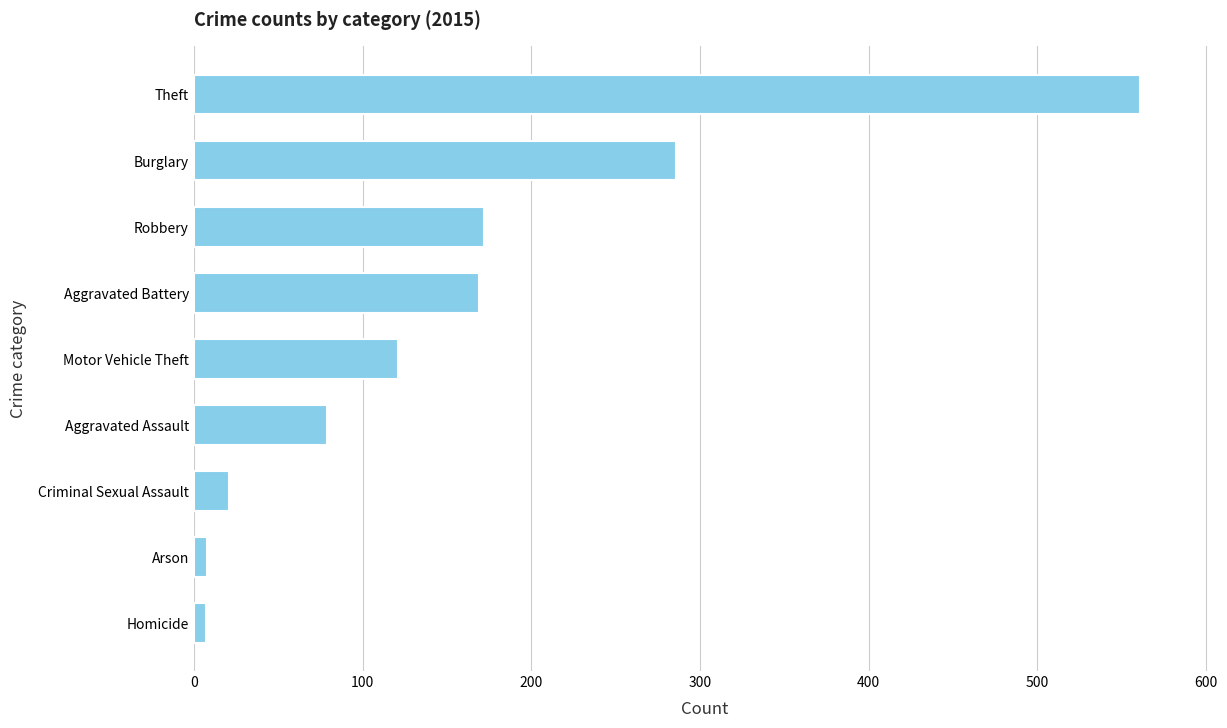

Is it true that the value at Motor Vehicle Theft is 78?

False